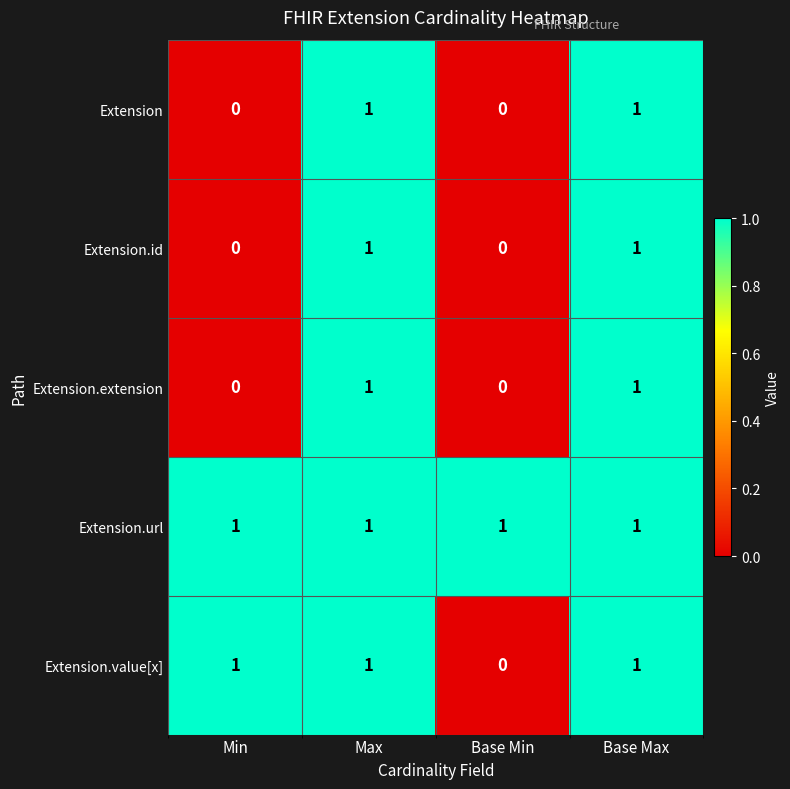

At how many categories does at least one series exceed 0?

4